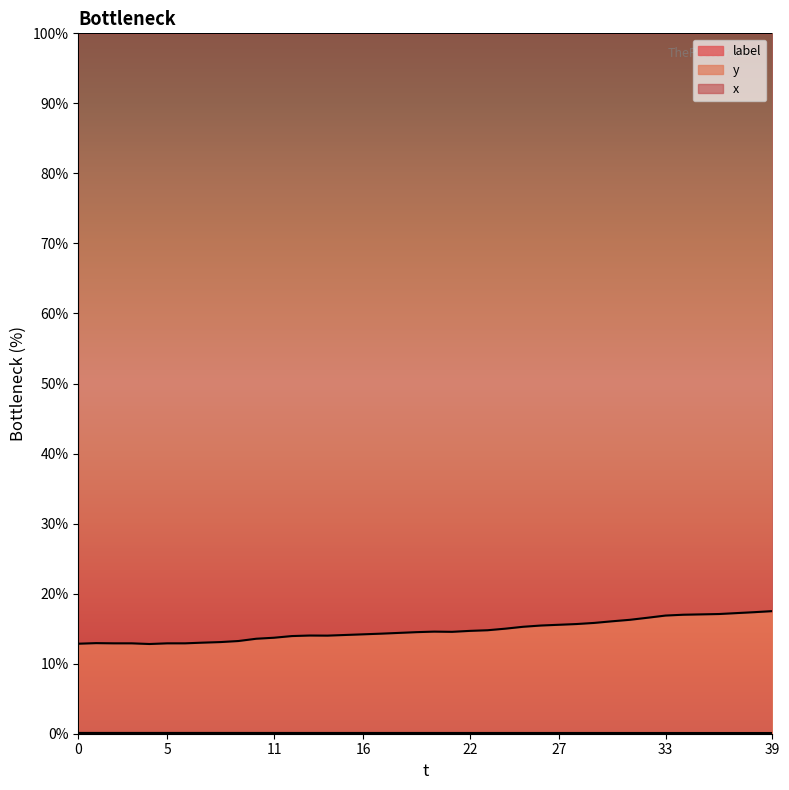

Which category has the lowest value in the x series?

39